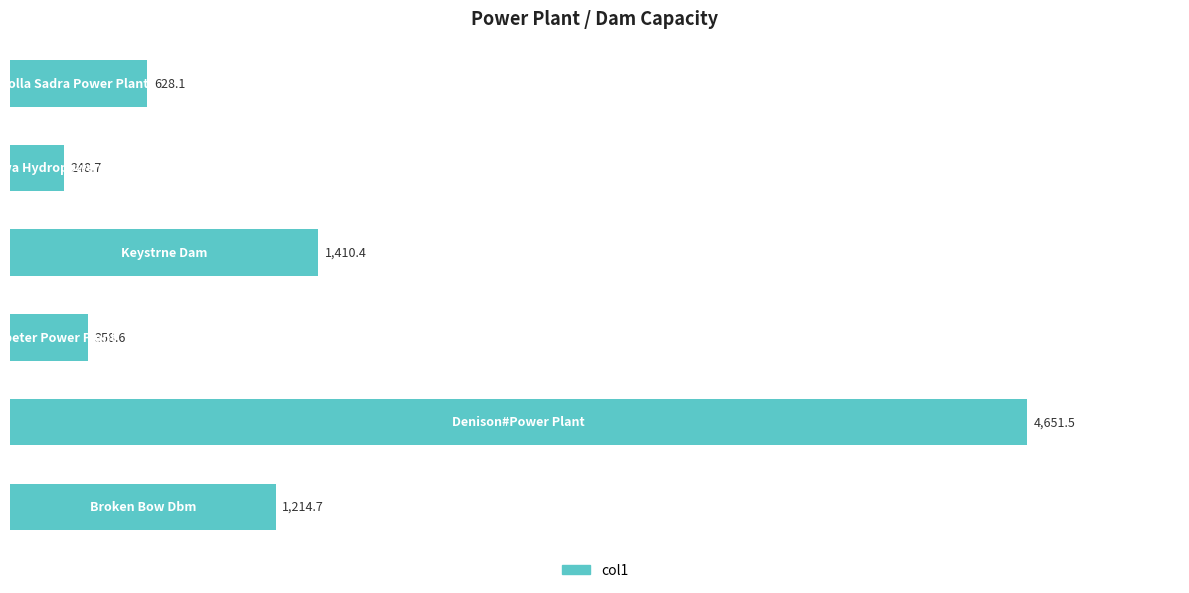

What is the minimum value shown in the chart?

248.7